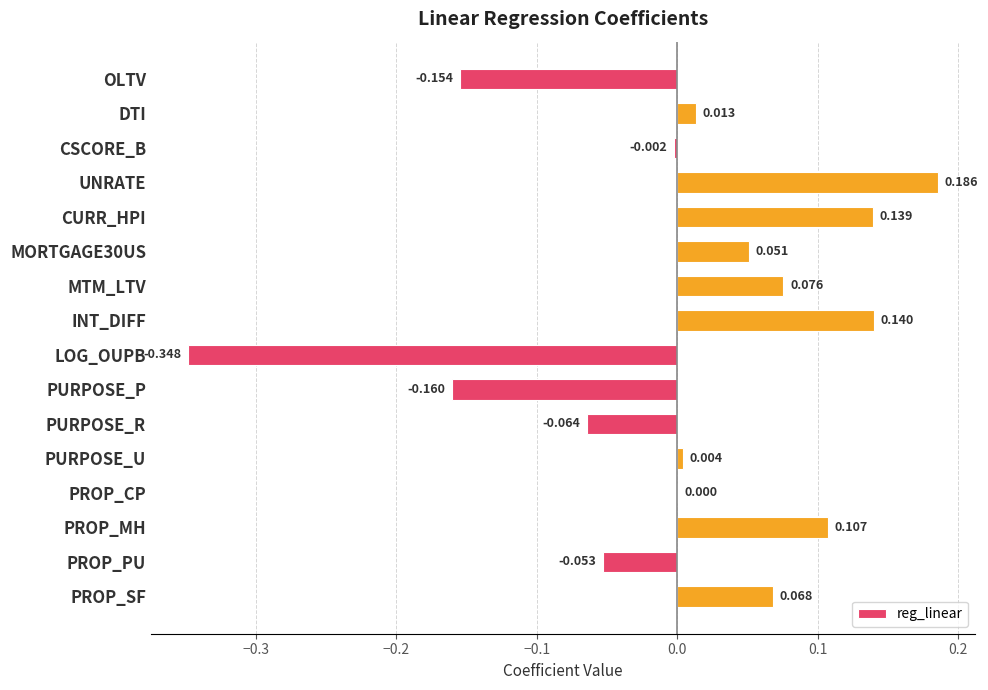

Between PURPOSE_R and PURPOSE_P, which is larger?

PURPOSE_R